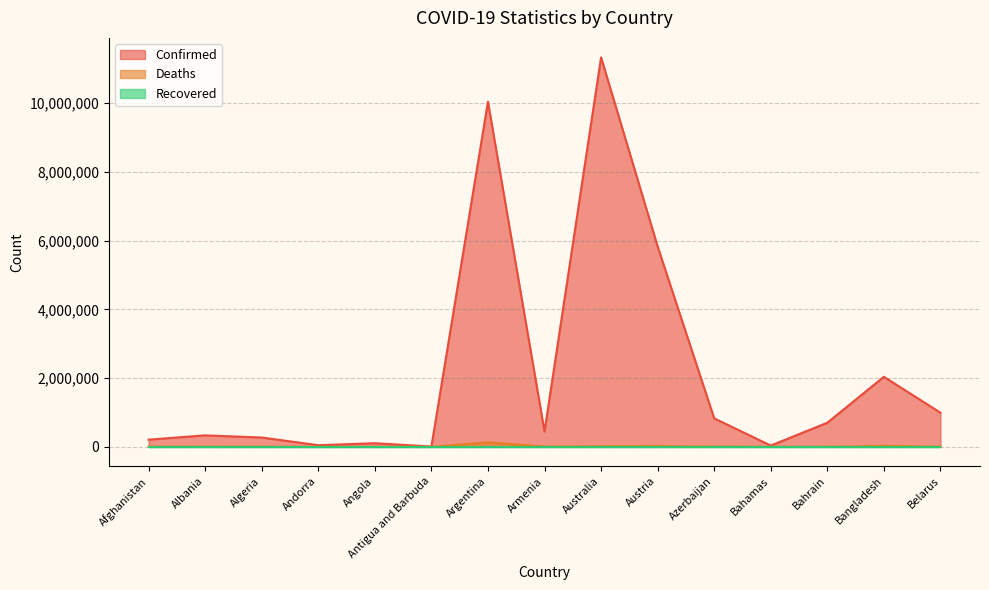

In Deaths, how many points are lower than both neighbors (excluding endpoints)?

5